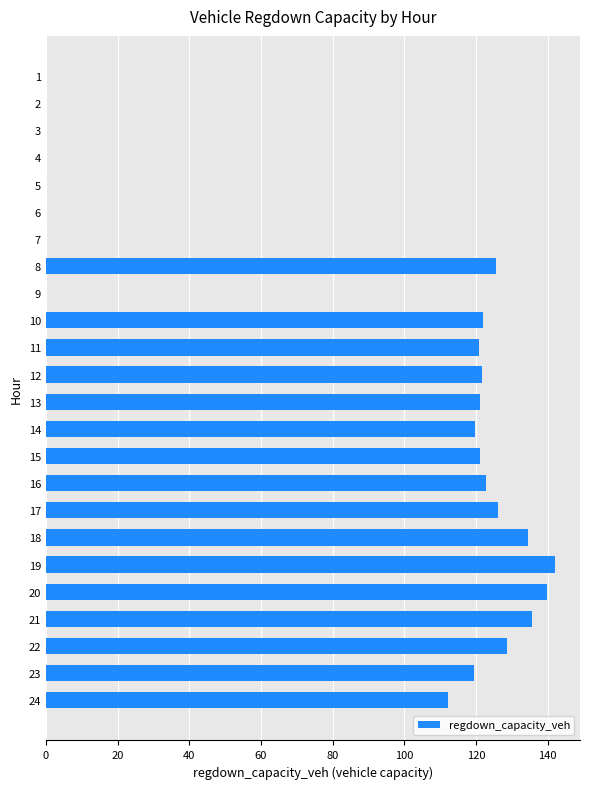

True or false: the data shows 67.3 at 13.

False